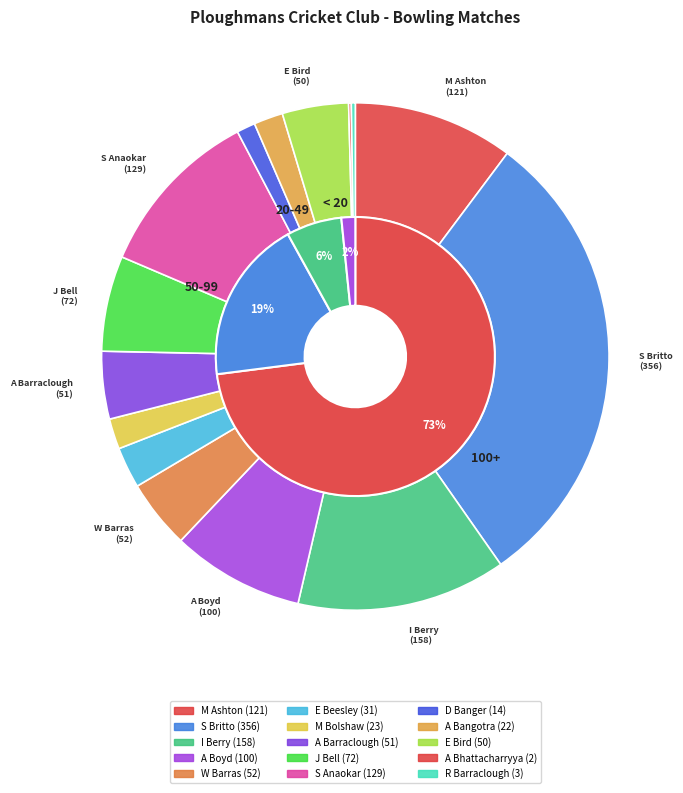

The E Beesley slice represents 3% of the pie. True or false?

True